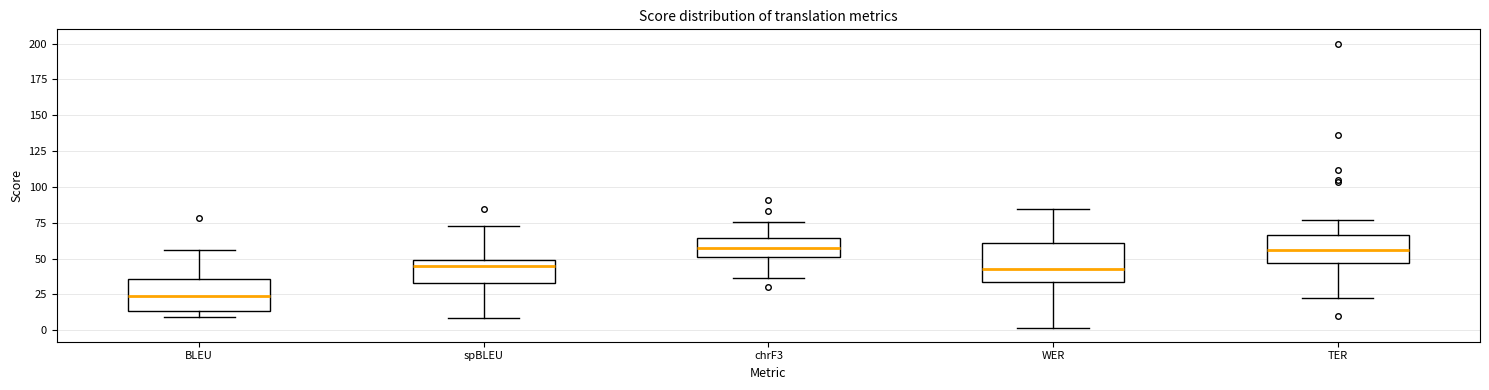

Where does the median line of the box for WER sit on the y-axis? The values are not printed on the chart, so give them approximately, as read against the axis.

45